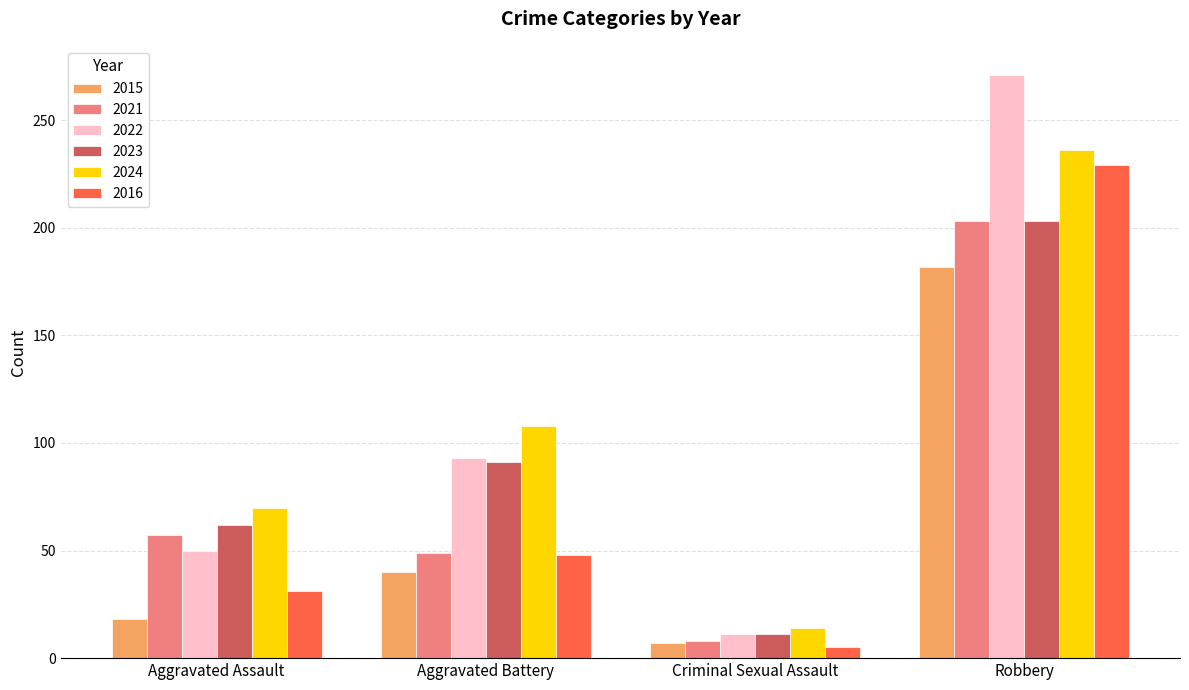

Which series changed the most between Aggravated Battery and Robbery?

2016